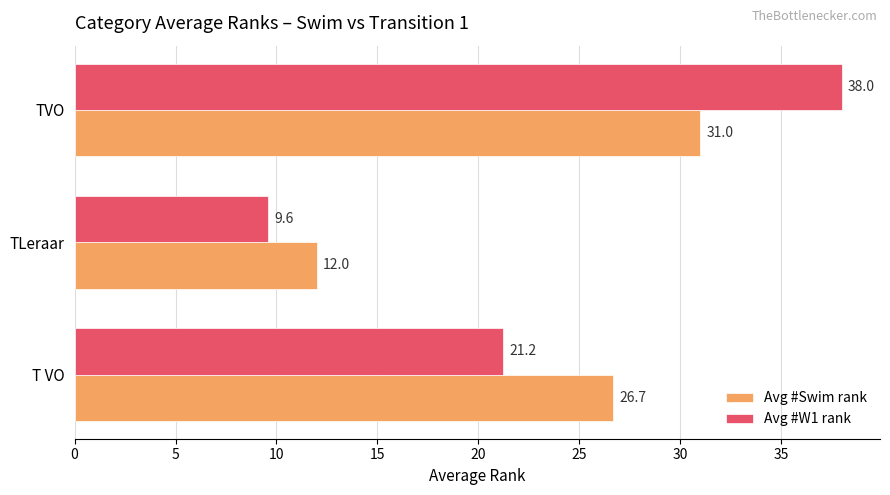

What is the difference between the maximum and minimum values in the Avg #Swim rank series?

19.0